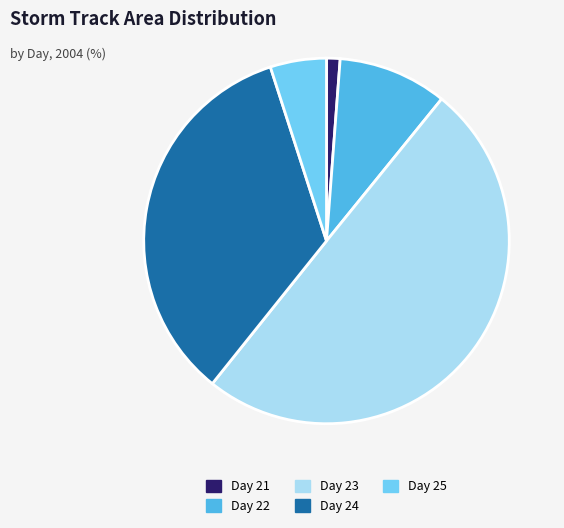

Which slice is the largest?

Day 23